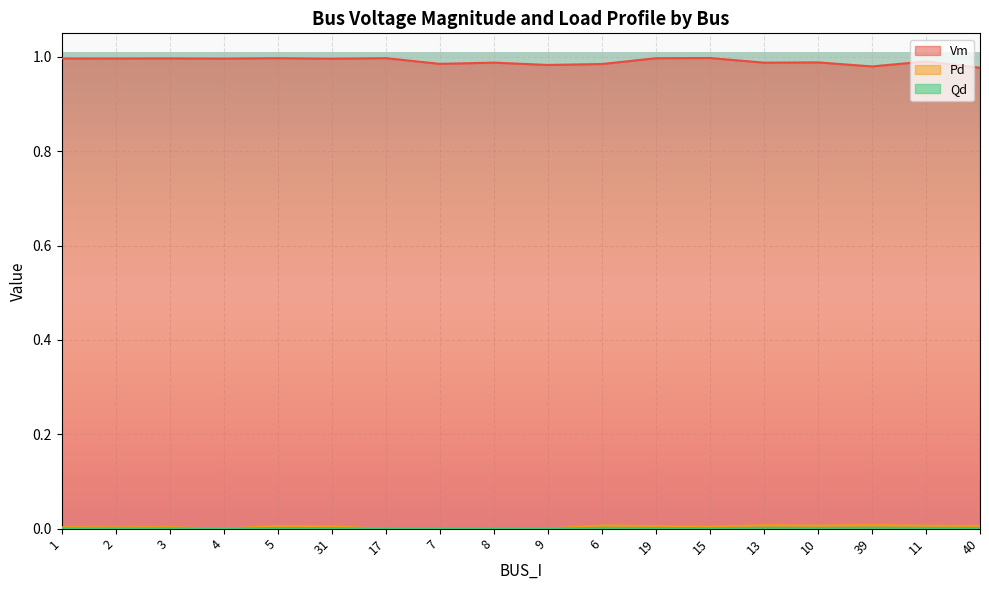

Where is the first local minimum for Vm?

2